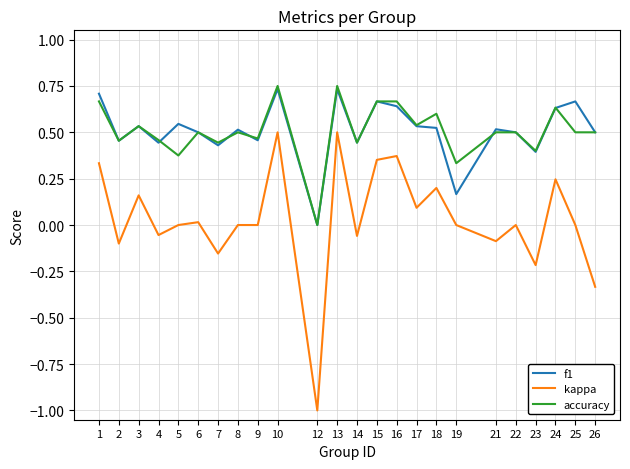

Count the number of categories in the chart.

24